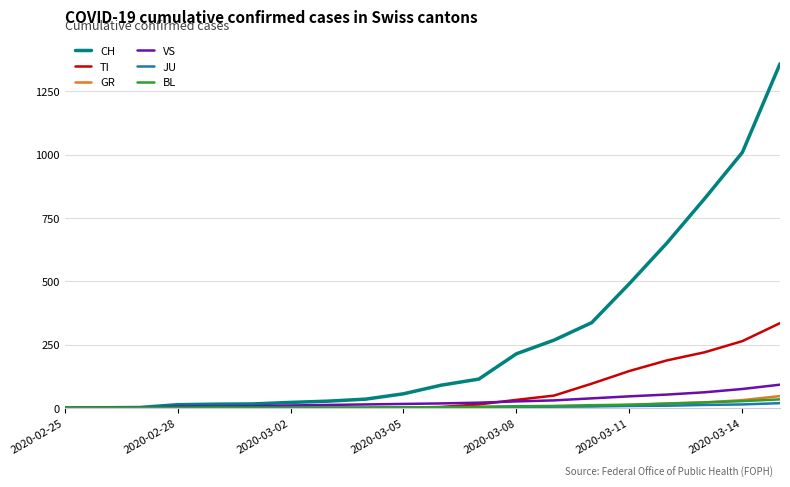

Which series has the largest range (max minus min)?

CH